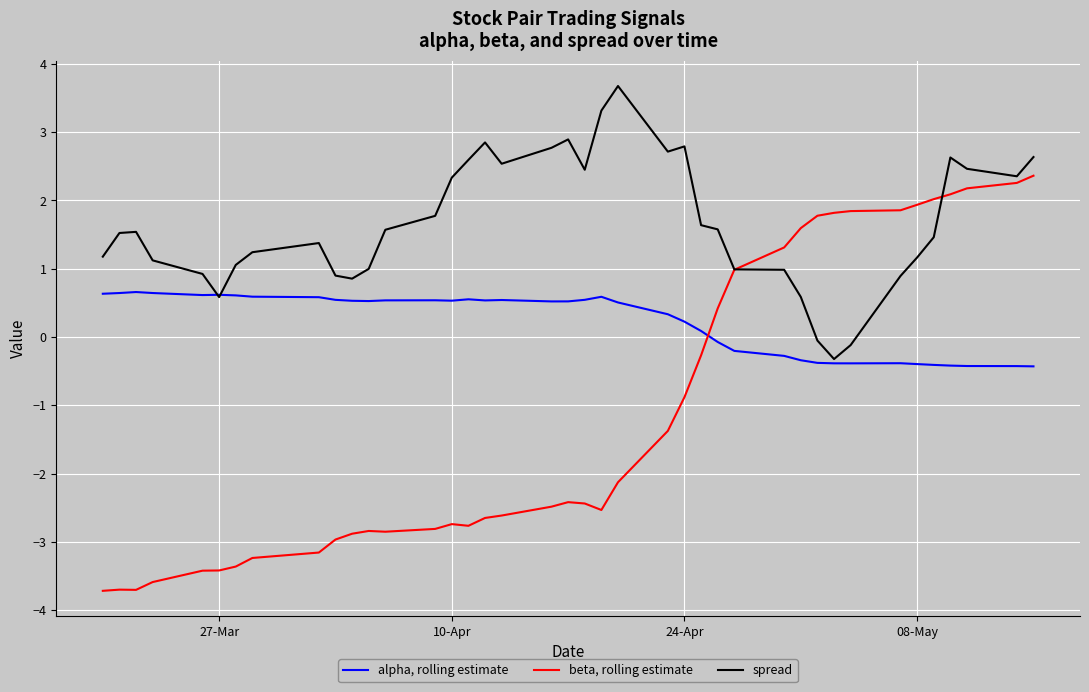

How many lines are shown in the chart?

3